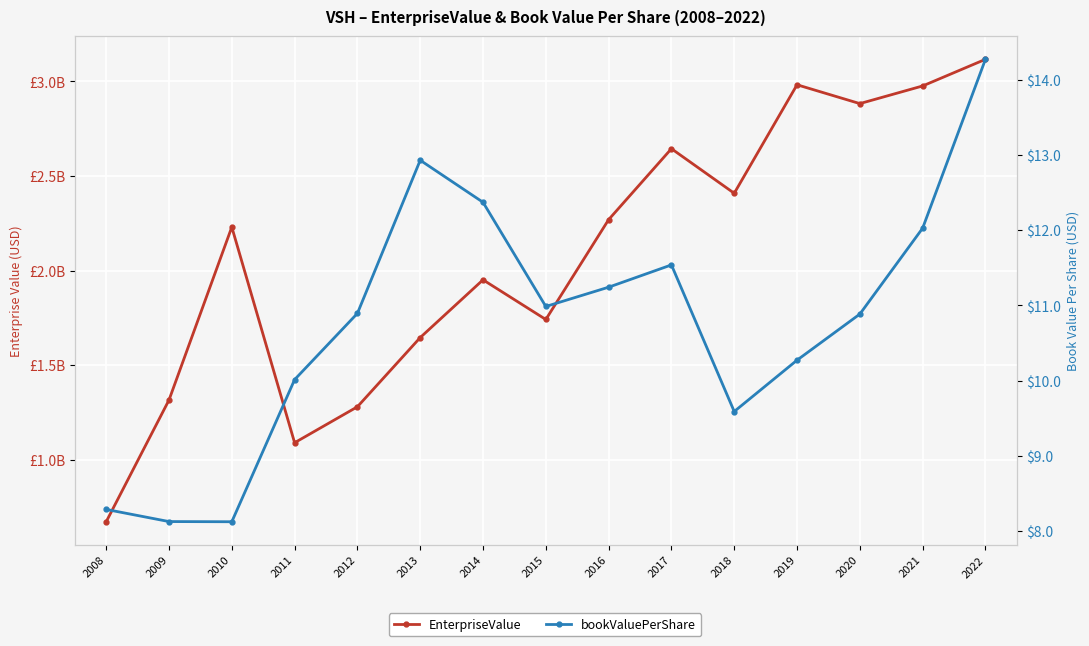

True or false: bookValuePerShare and EnterpriseValue intersect in this chart.

False